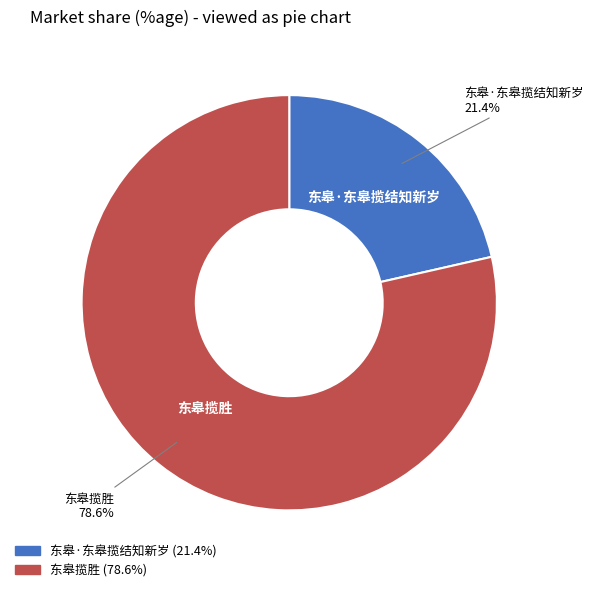

To the nearest percent, what percentage of the pie is 东皋揽胜?

79%